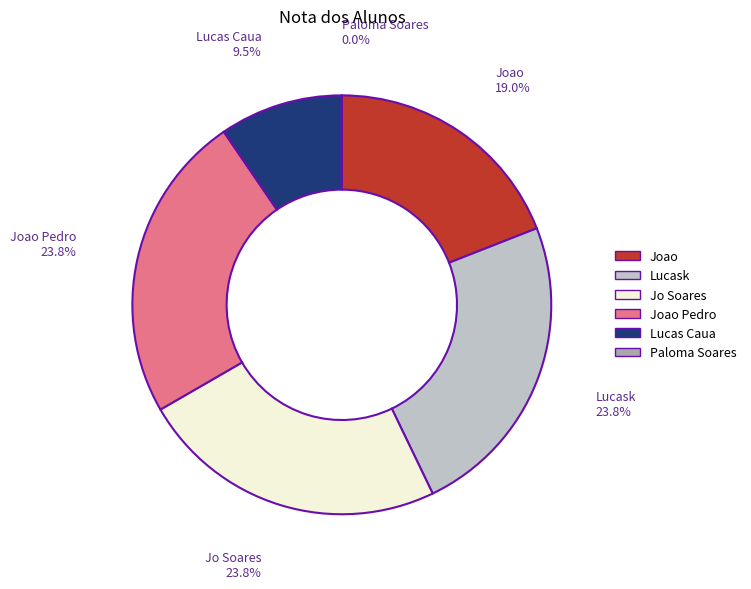

What portion of the pie excludes Lucas Caua?

90.5%